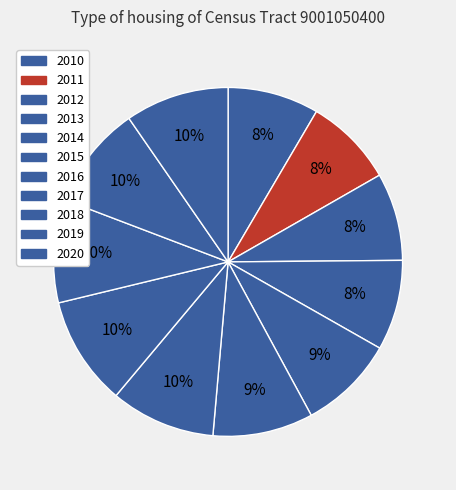

To the nearest percent, what is the difference between the largest and smallest slice percentages?

2%